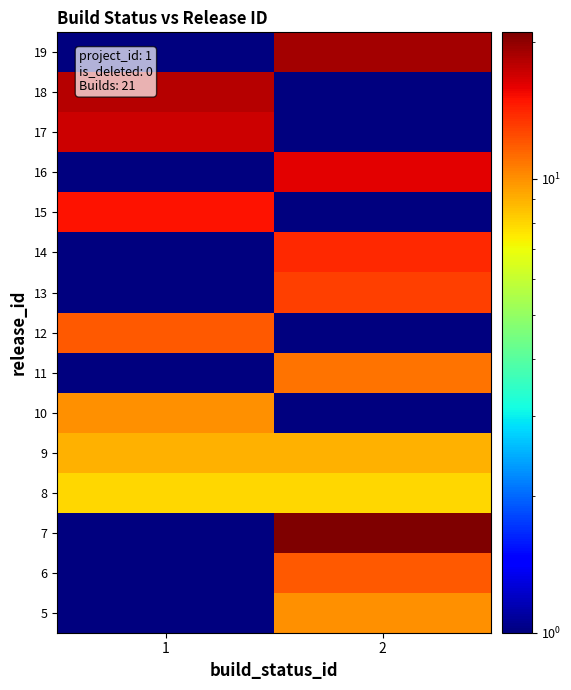

Rank the series by their maximum value, from lowest to highest.

8, 9, 5, 10, 11, 6, 12, 13, 14, 15, 16, 17, 18, 19, 7